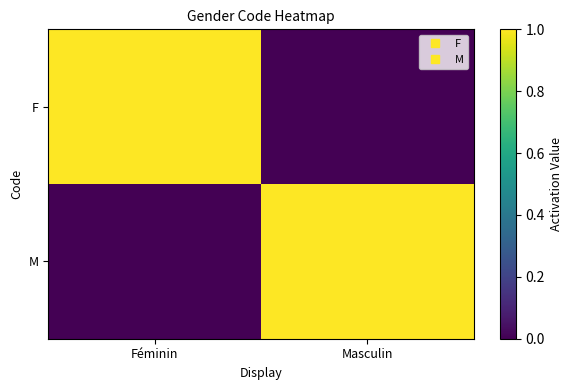

Which series has the largest total across all categories?

F